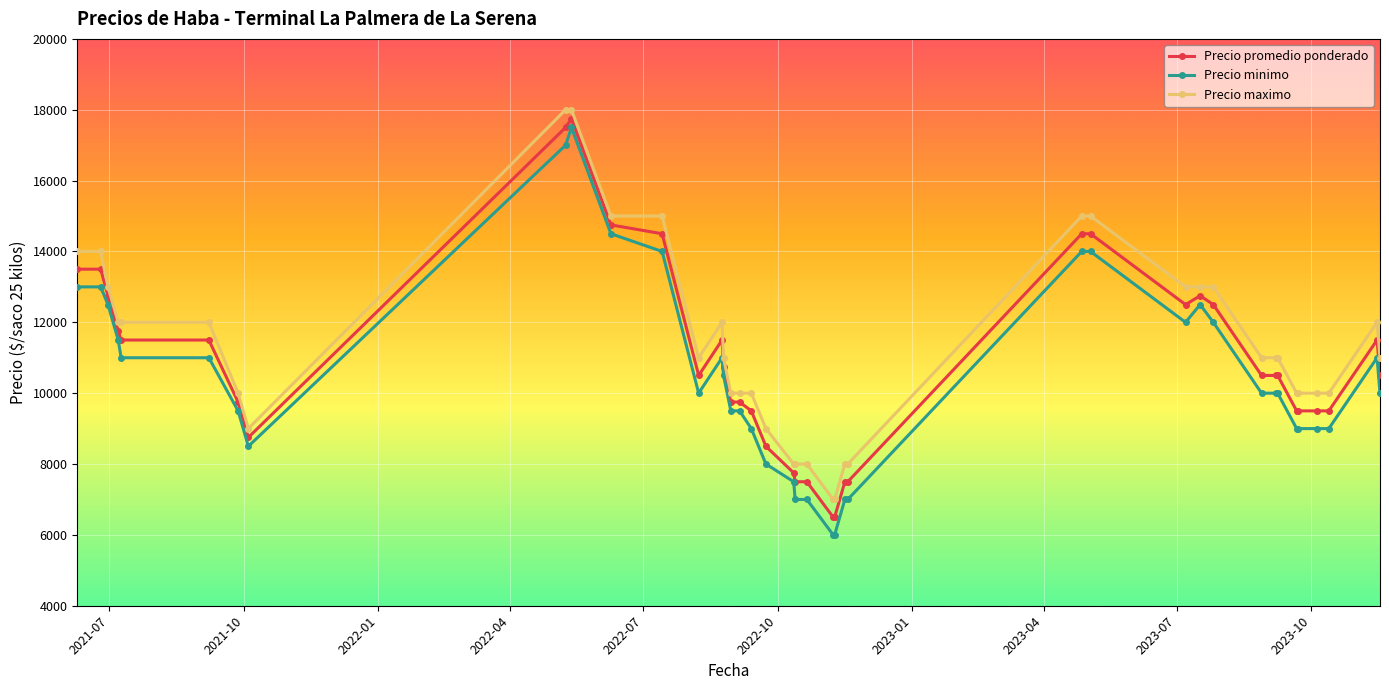

True or false: Precio minimo has more than 2 interior local peaks.

True